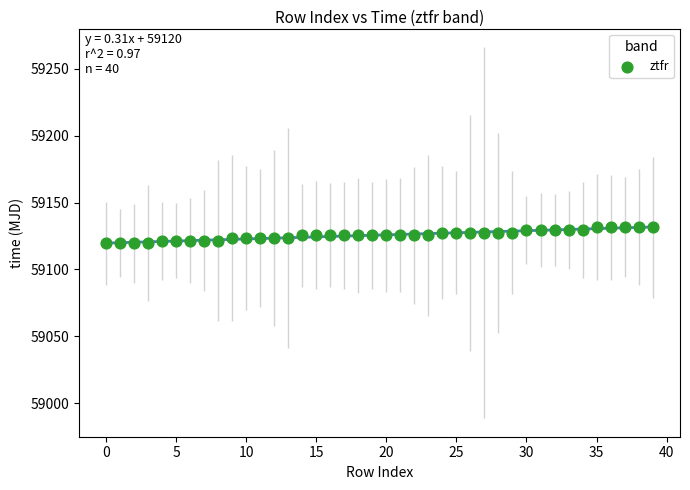

What is the range of Y values (max minus min)?

12.0